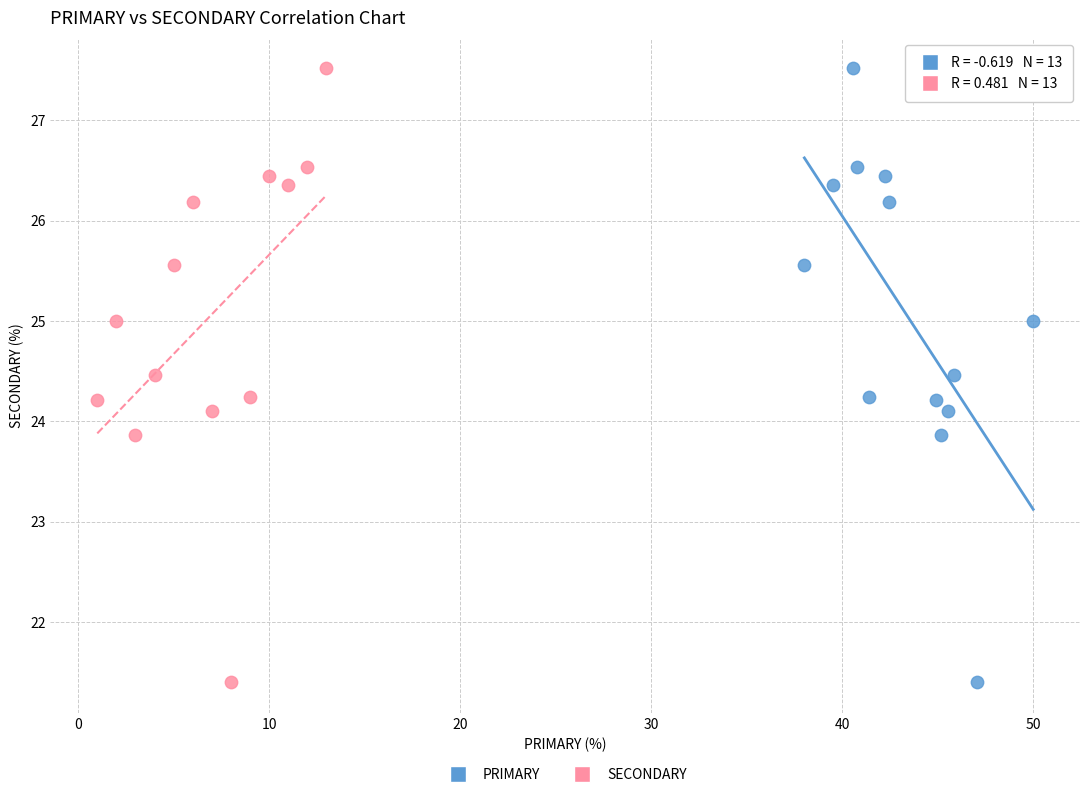

What are all the series names shown in the legend?

PRIMARY, SECONDARY